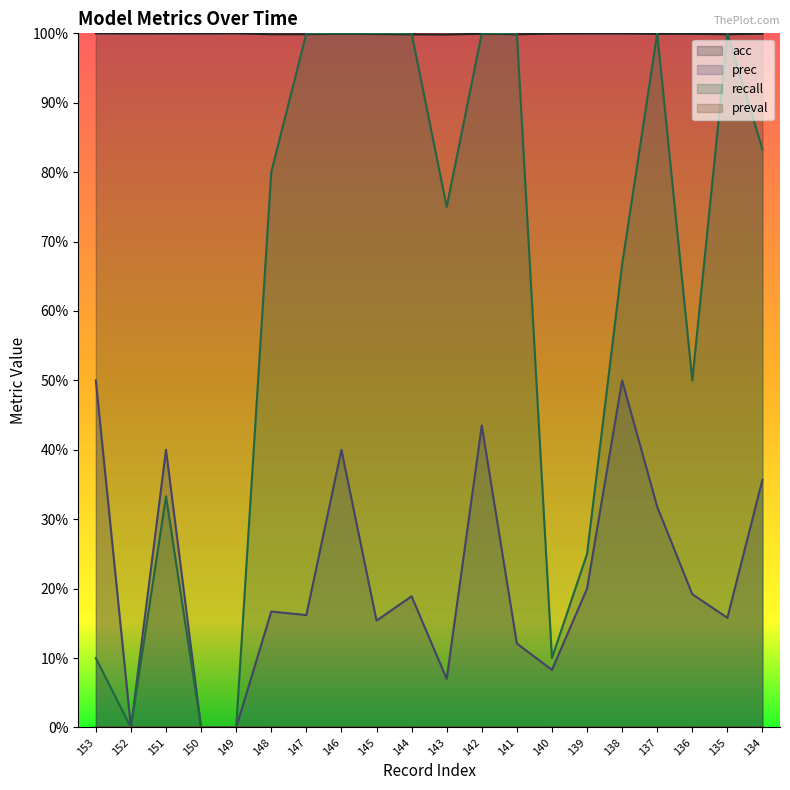

Where is the first local maximum for prec?

151